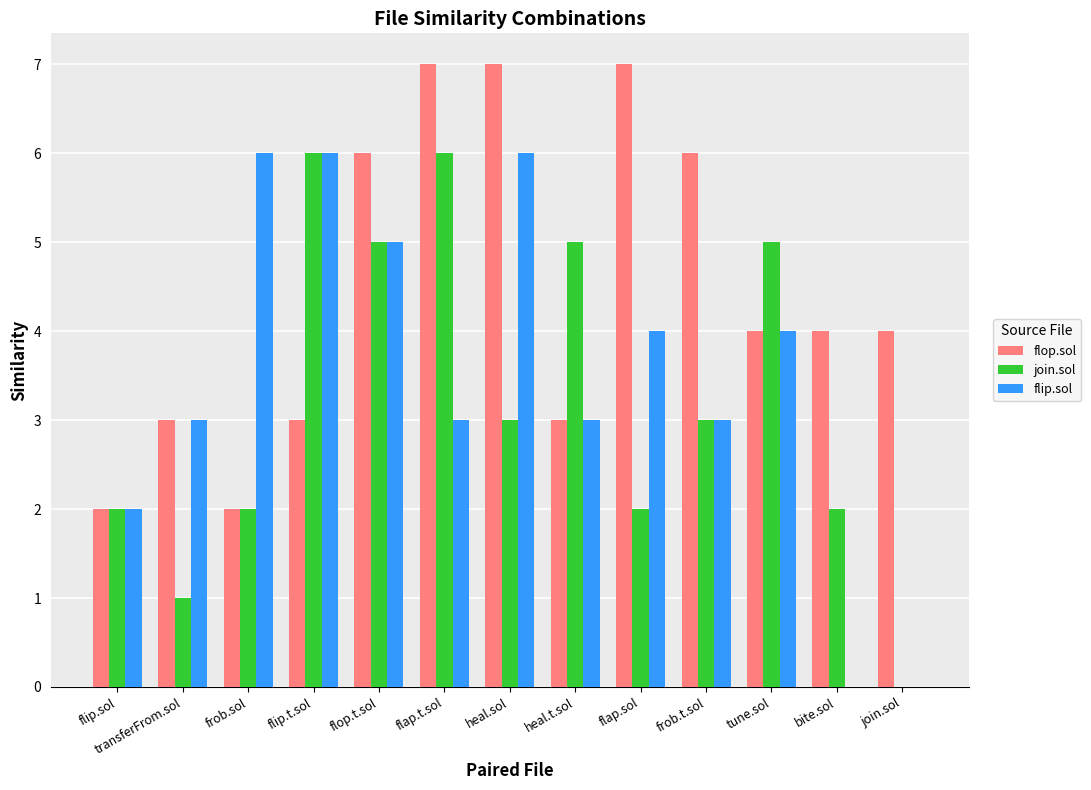

Which series changed the most between flip.t.sol and tune.sol?

flip.sol